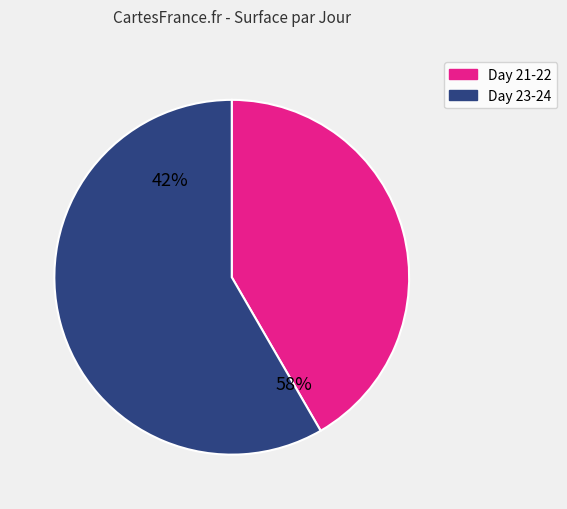

What is the ratio of the value at 24 to the value at 24?

1.0